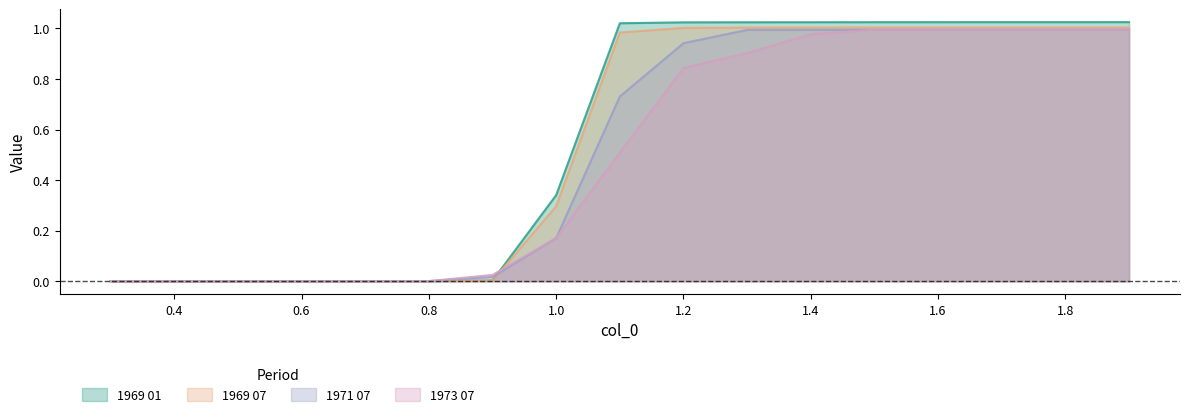

What is the sum of all 1973 07 values?

8.4